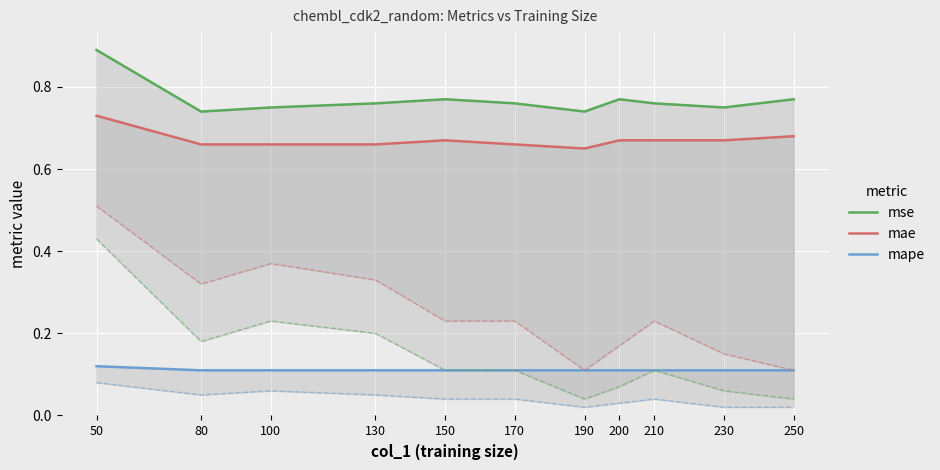

True or false: mape has more than 2 interior local peaks.

False